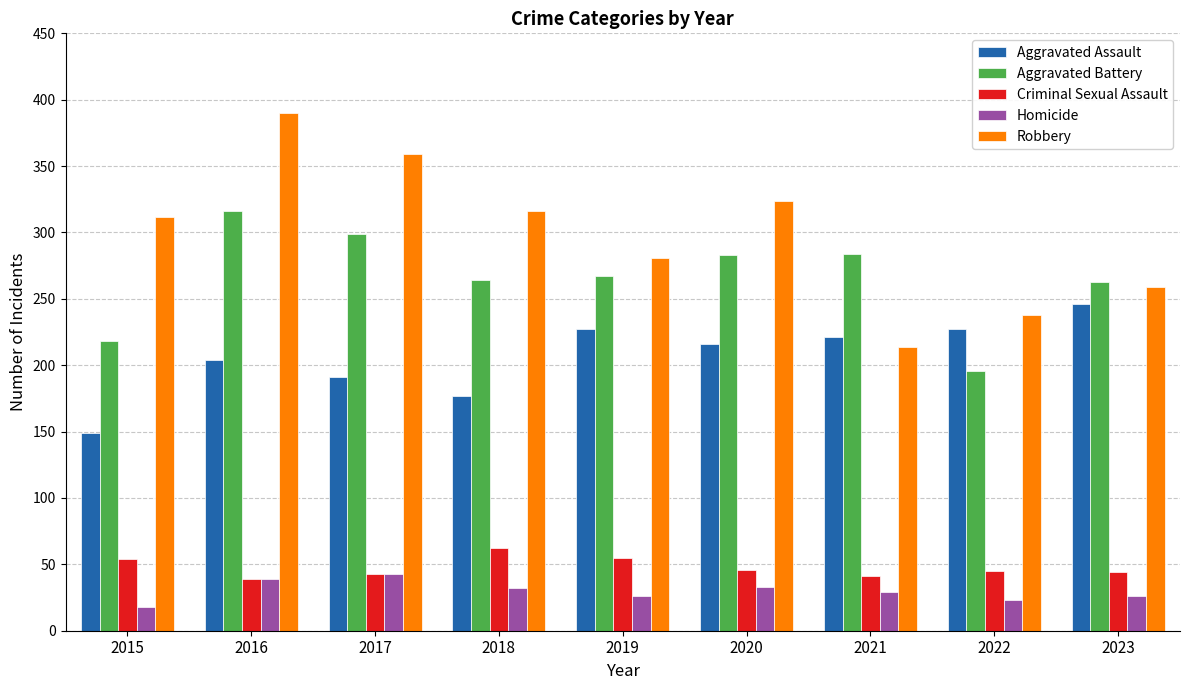

What is the difference between the maximum and minimum values in the Robbery series?

176